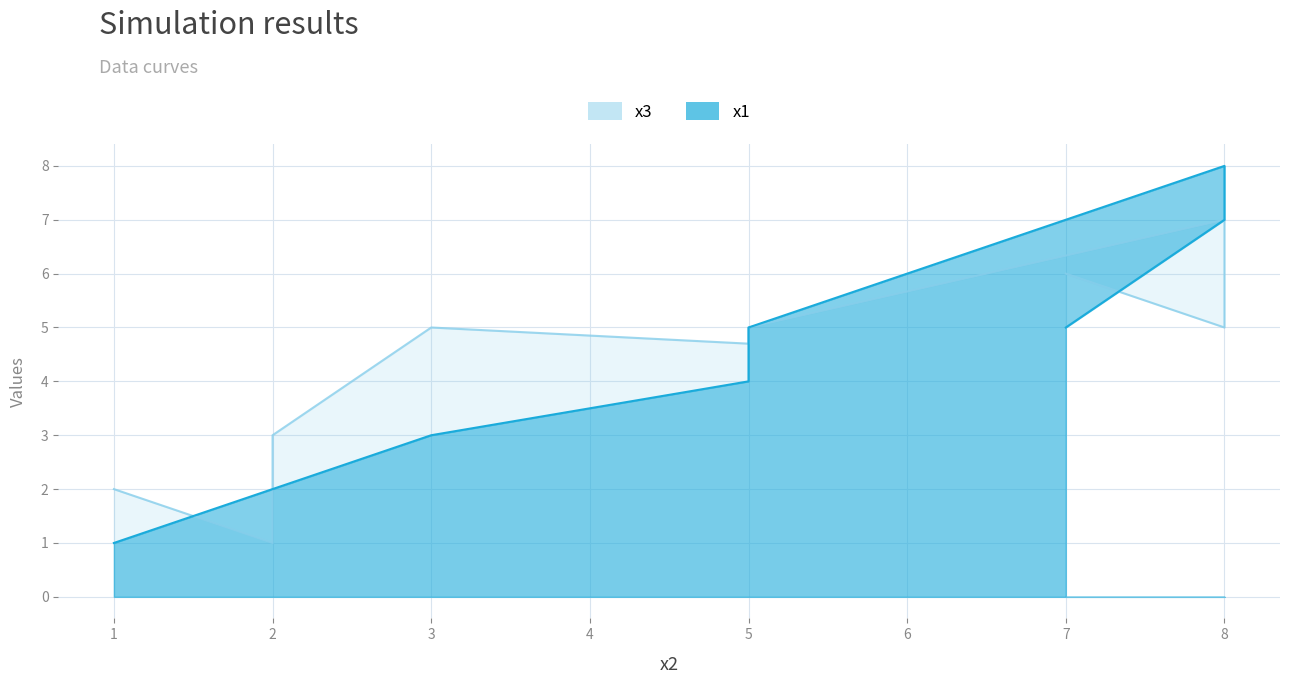

What is the total value across all series at 1?

3.0